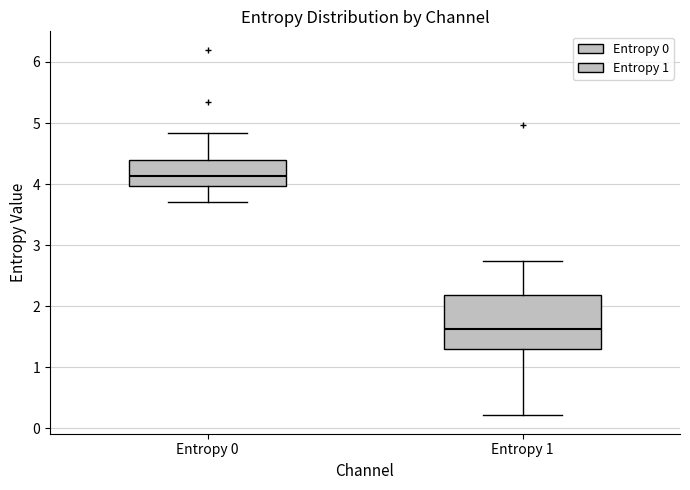

Which box's median line is the lowest?

Entropy 1